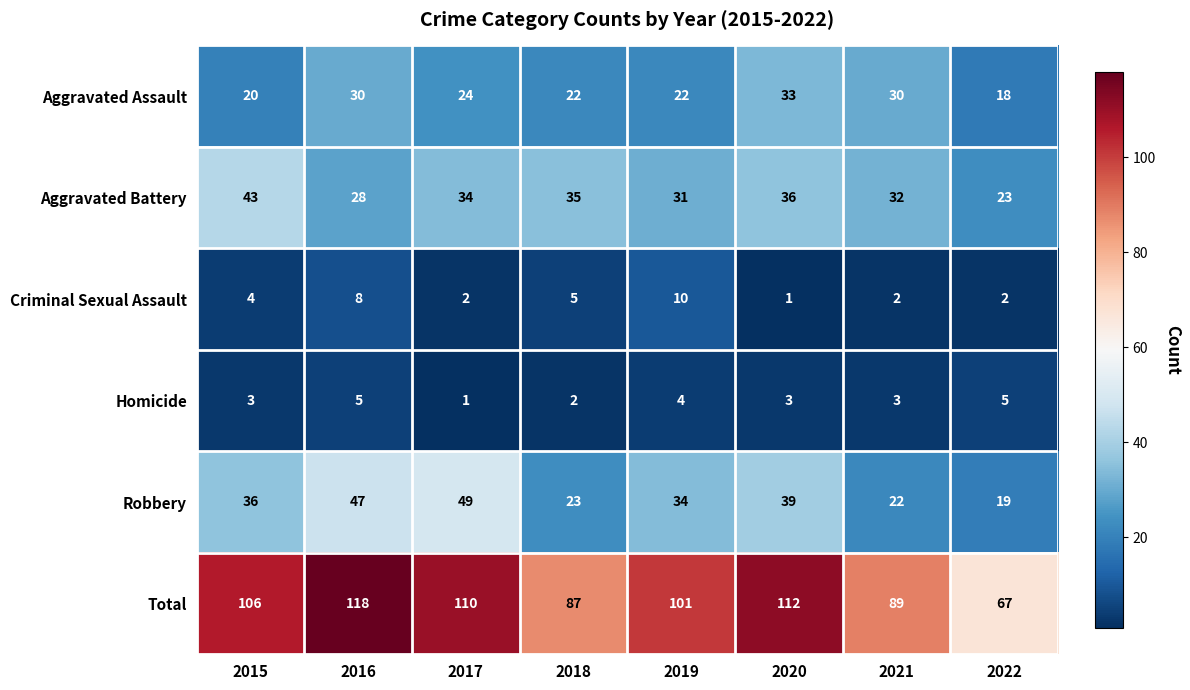

Is it true that Total equals 50 at 2015?

False